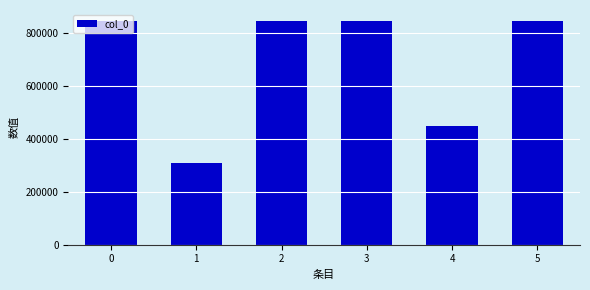

What is the maximum value shown in the chart?

844011